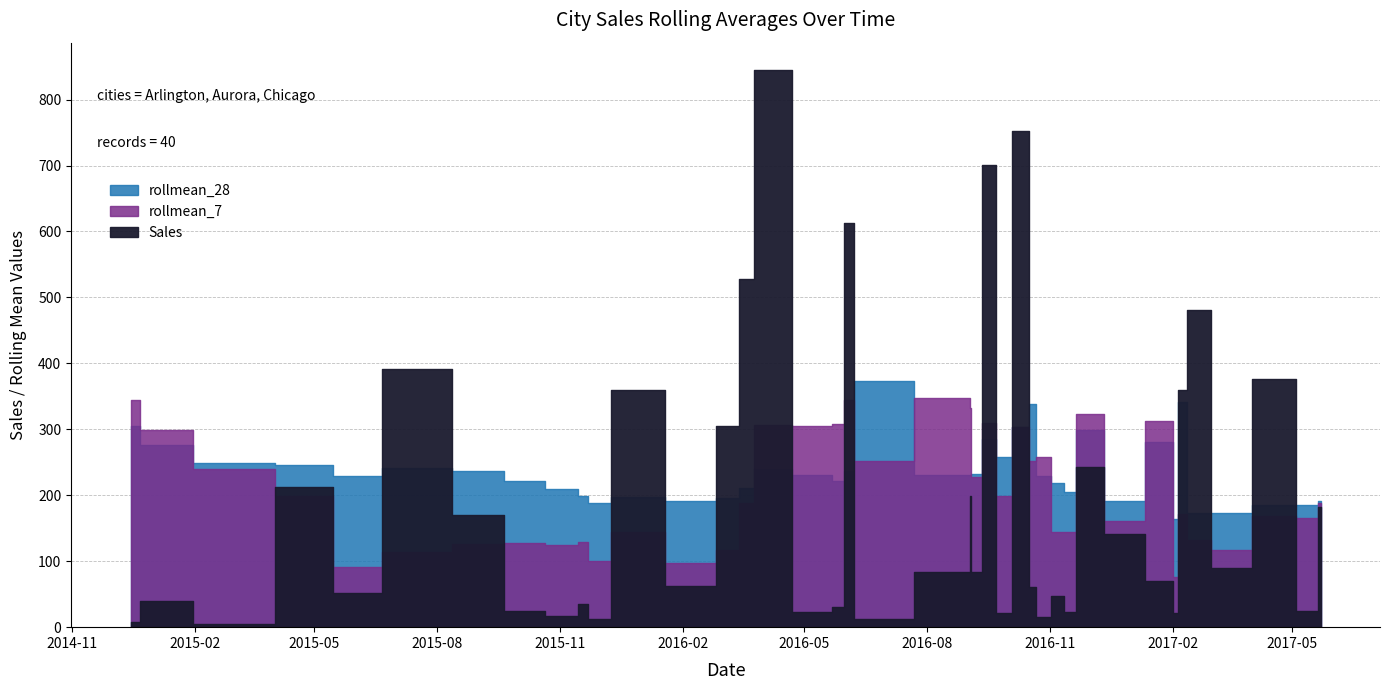

What is the maximum value shown in the chart?

844.1